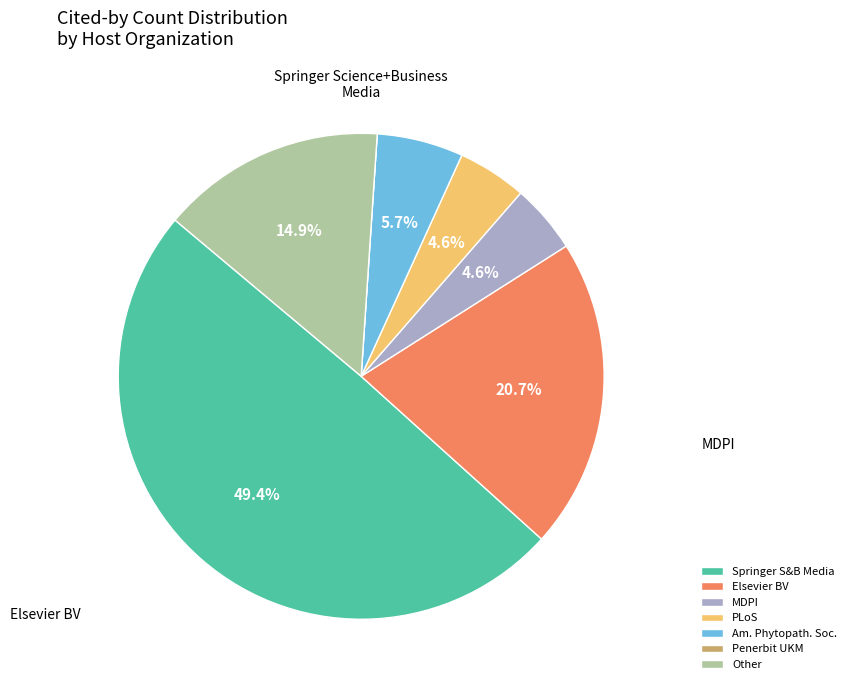

To the nearest percent, what is the average slice percentage?

14%